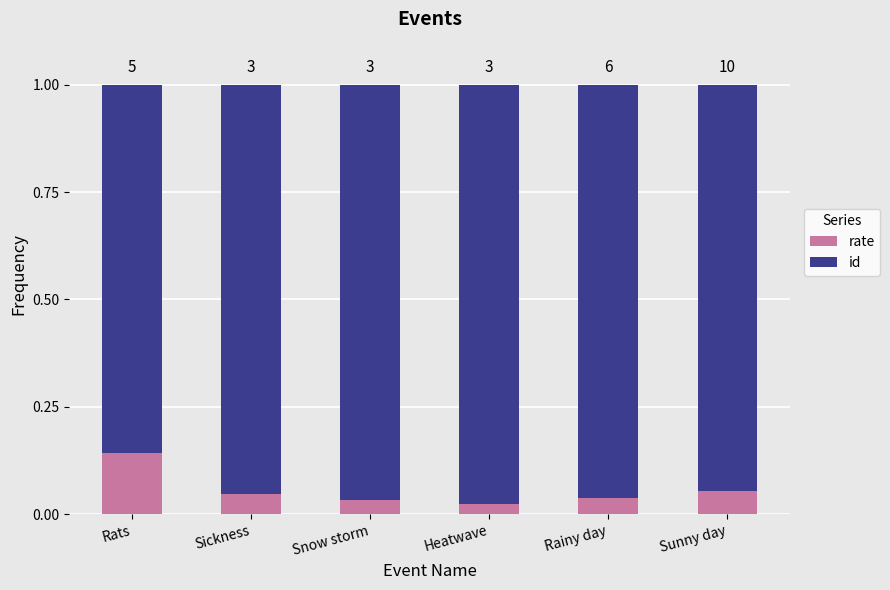

At how many categories does at least one series exceed 0?

6